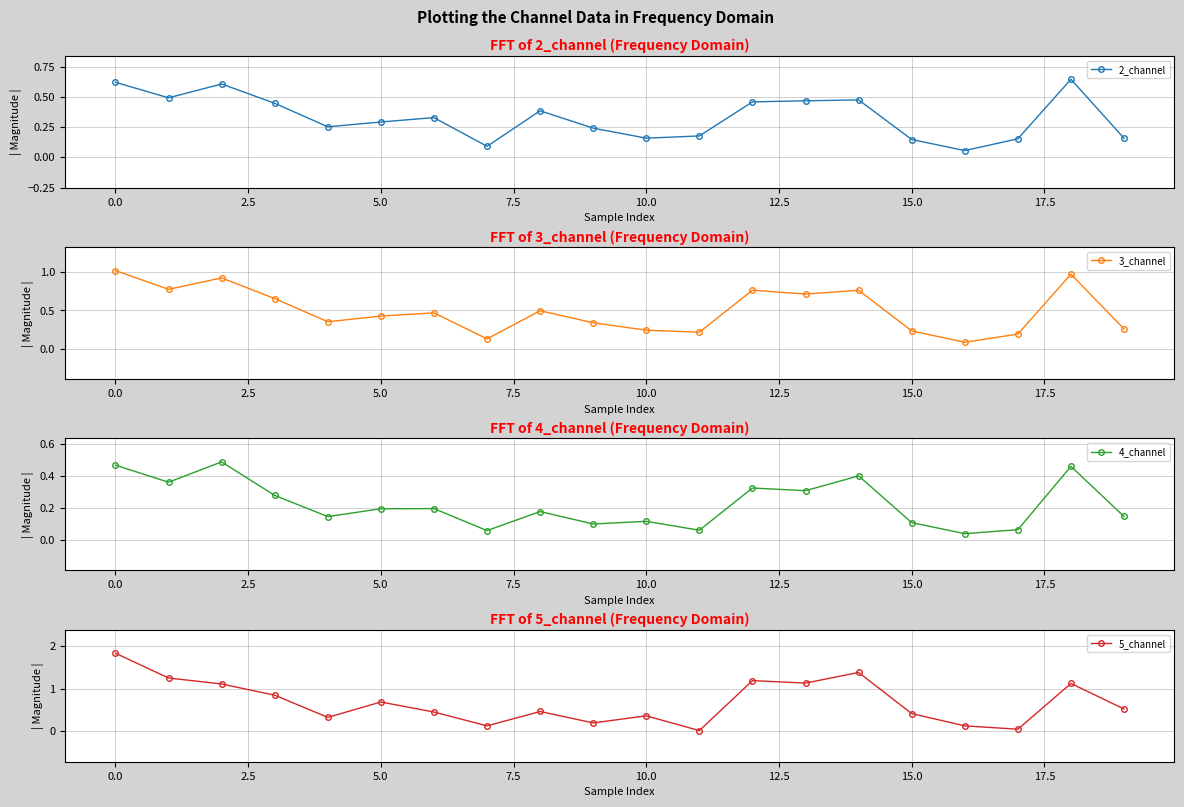

At 16, list the series in order from smallest to largest.

4_channel, 2_channel, 3_channel, 5_channel